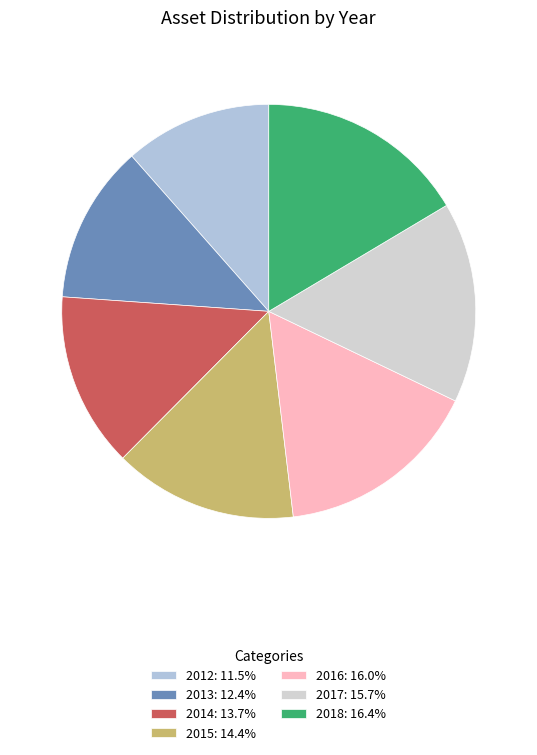

How many slices are in this pie chart?

7